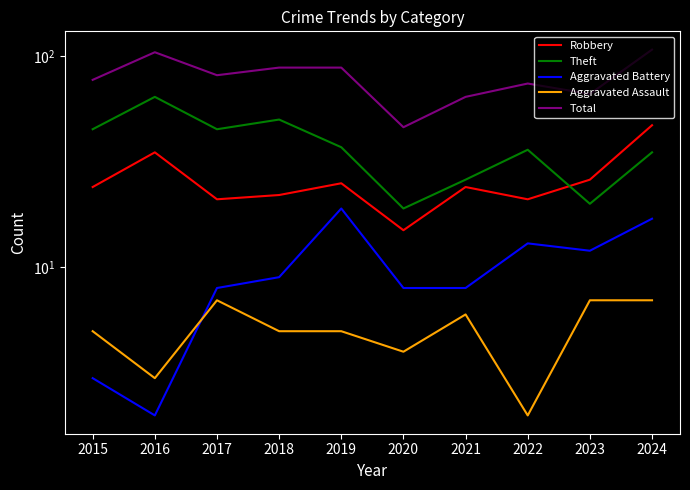

Is the value of Aggravated Assault at 2019 greater than the value of Robbery at 2023?

No